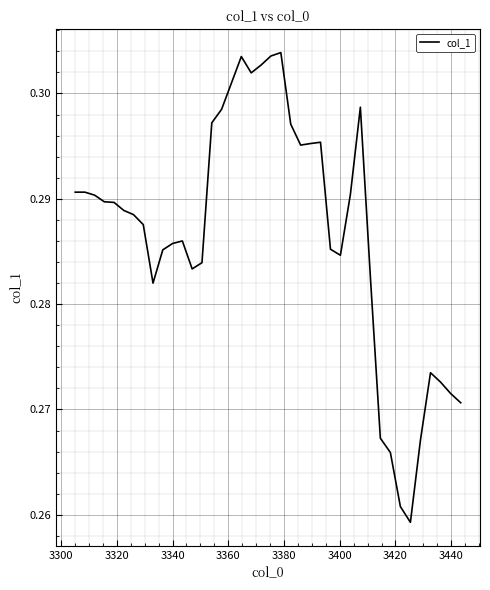

What is the greatest value displayed?

0.3